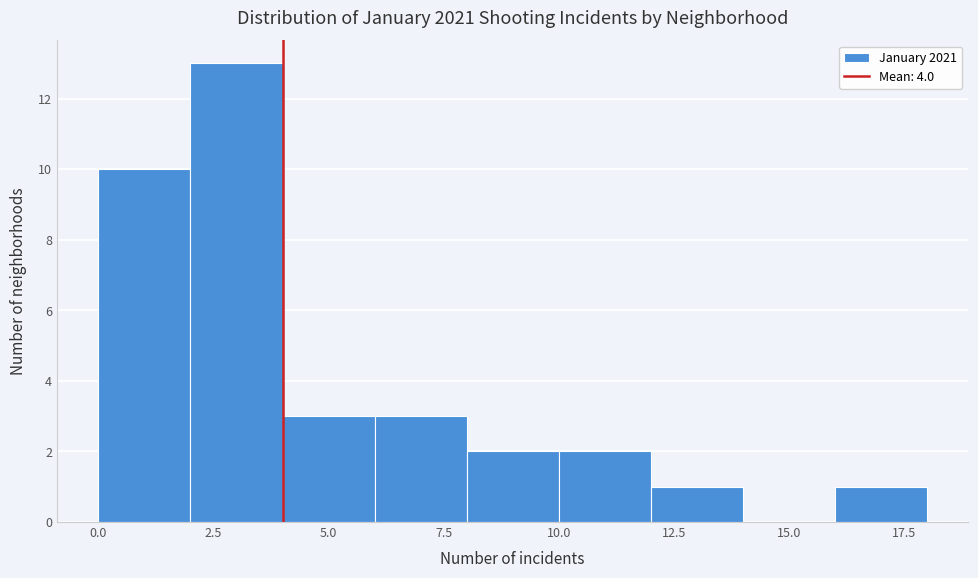

Which range on the x-axis has the tallest bar?

2 to 4